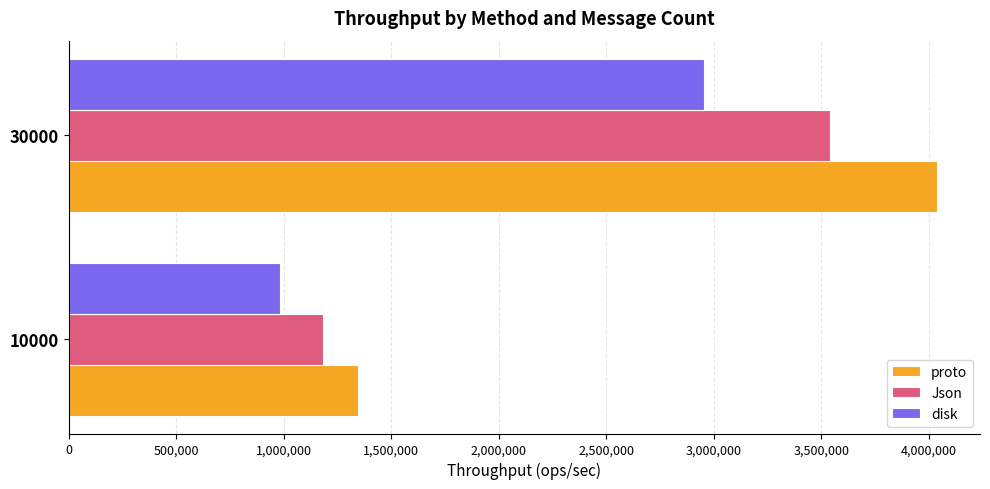

What is the minimum value for Json?

1179764